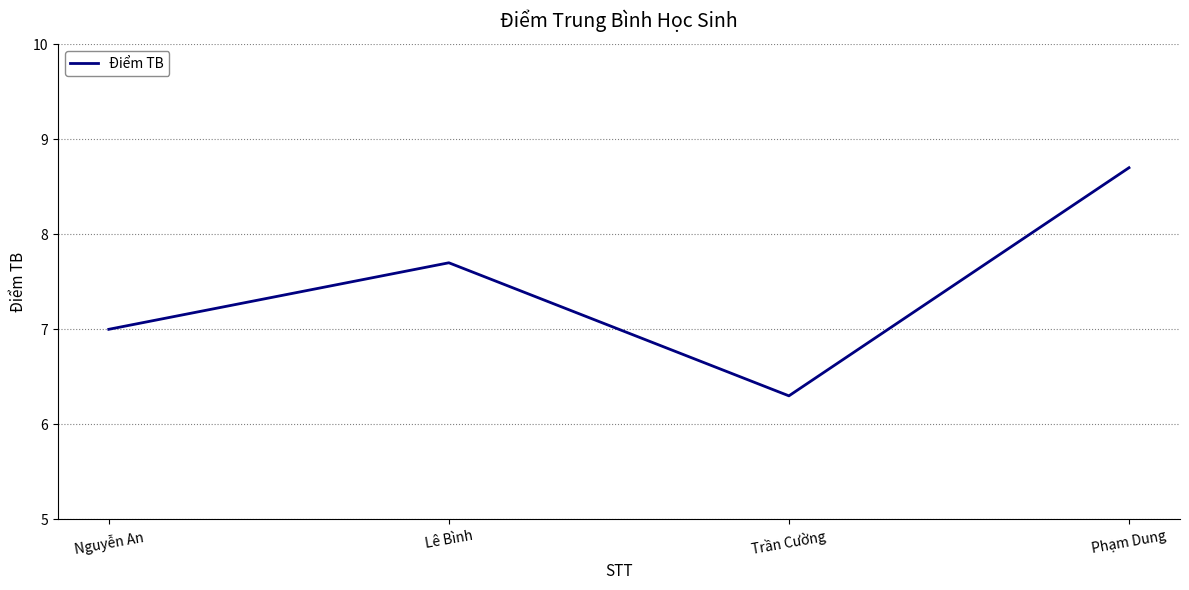

List the labels in order of value, smallest first.

Trần Cường, Nguyễn An, Lê Bình, Phạm Dung